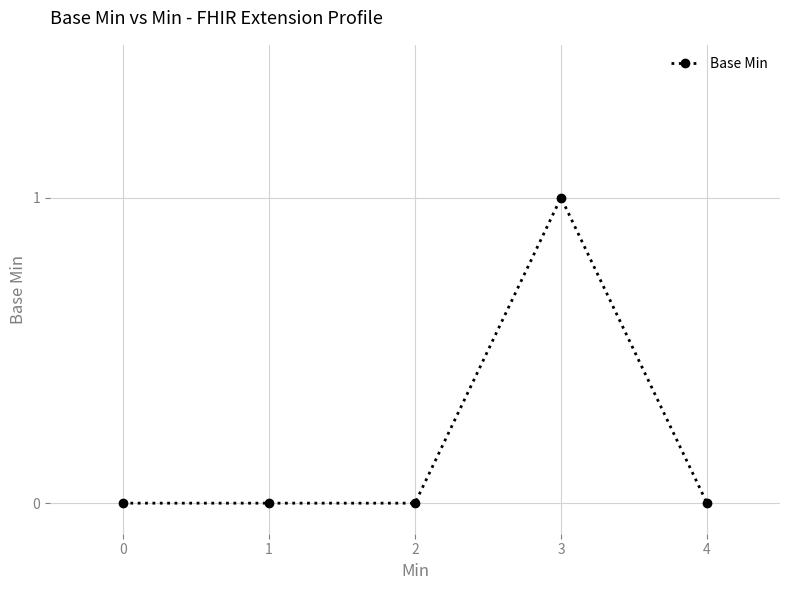

The value at 1 is 0. True or false?

True